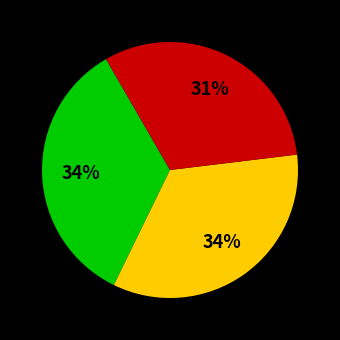

Count the number of slices in the pie.

3